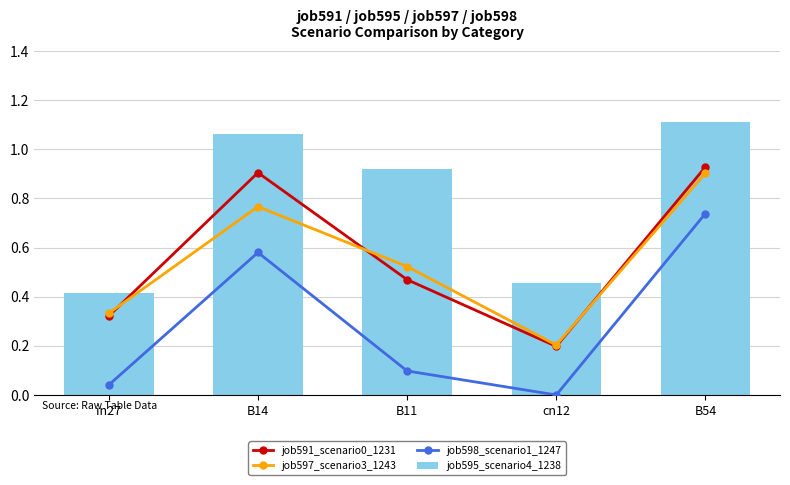

Which has a higher value, cn12 or B11?

B11